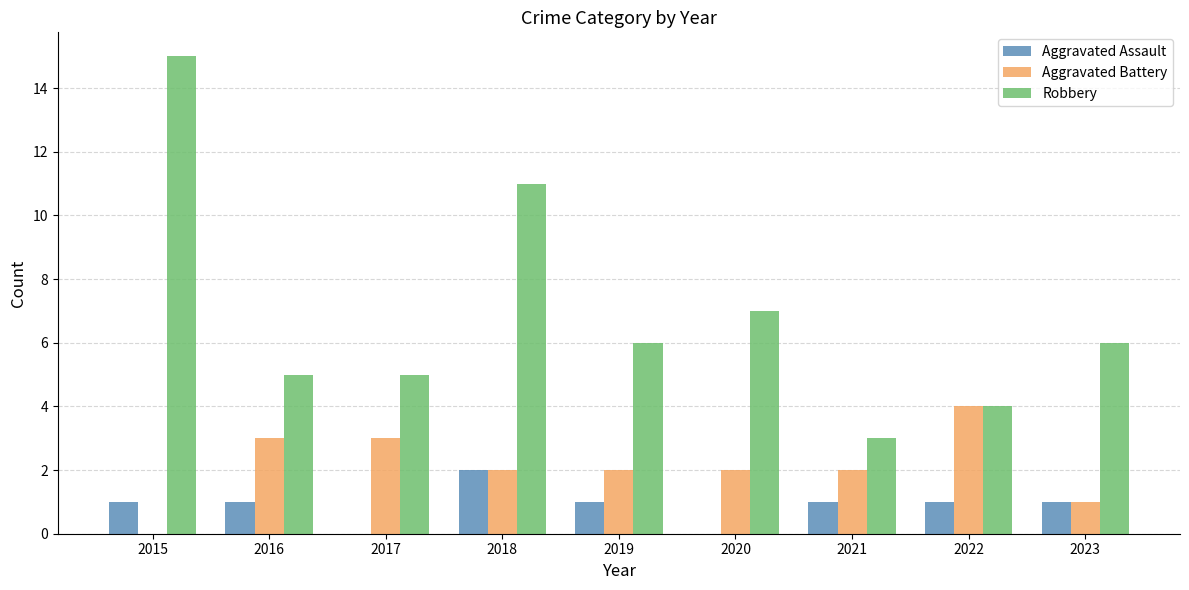

Is the value of Aggravated Assault at 2017 greater than the value of Aggravated Battery at 2023?

No